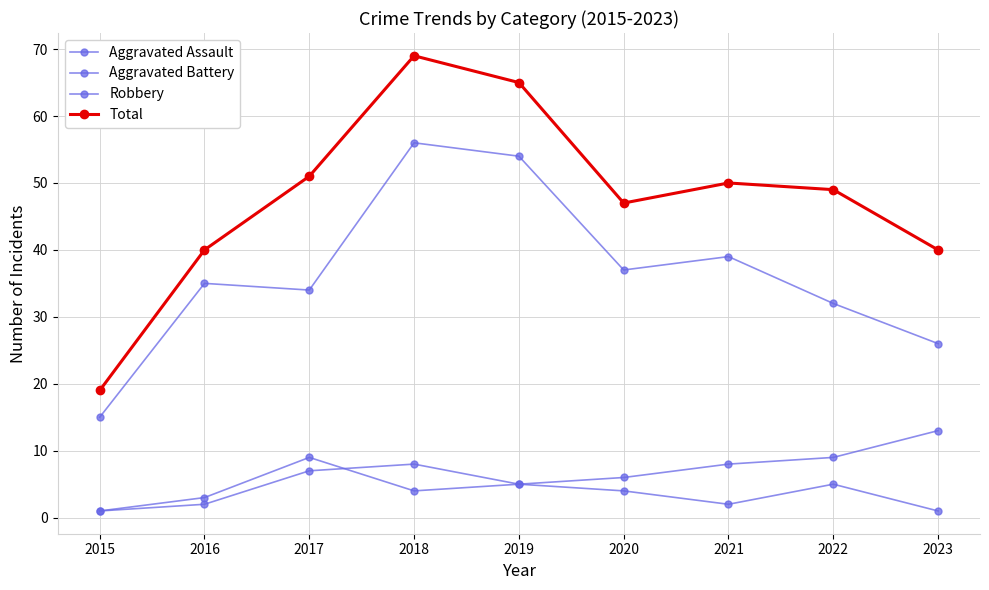

How many lines are shown in the chart?

4